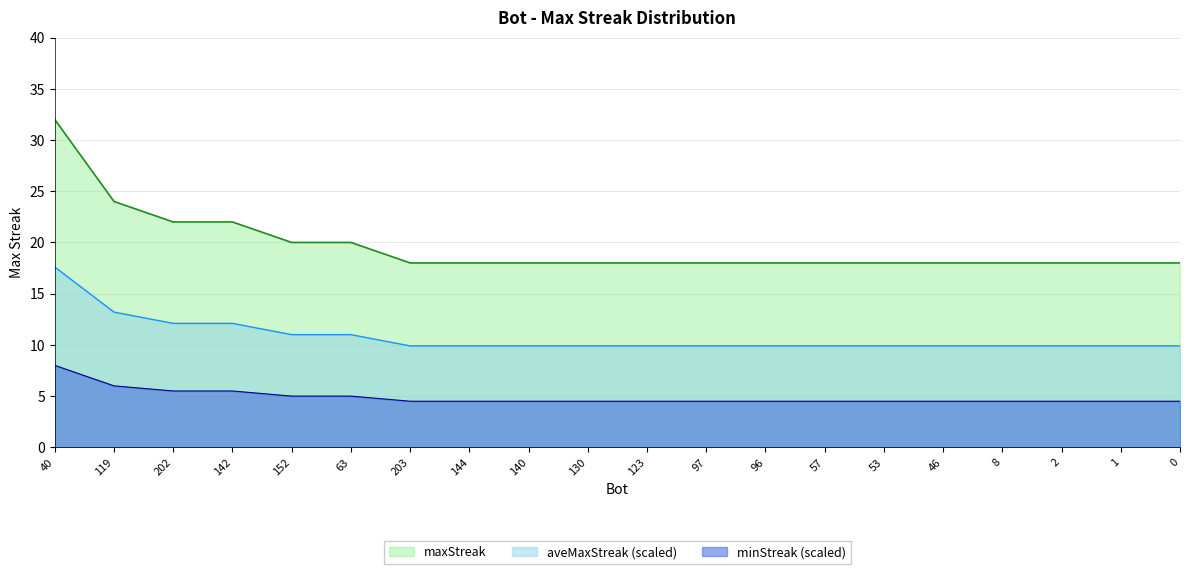

Reading left to right, list all the values displayed in this chart.

40=32	119=24	202=22	142=22	152=20	63=20	203=18	144=18	140=18	130=18	123=18	97=18	96=18	57=18	53=18	46=18	8=18	2=18	1=18	0=18